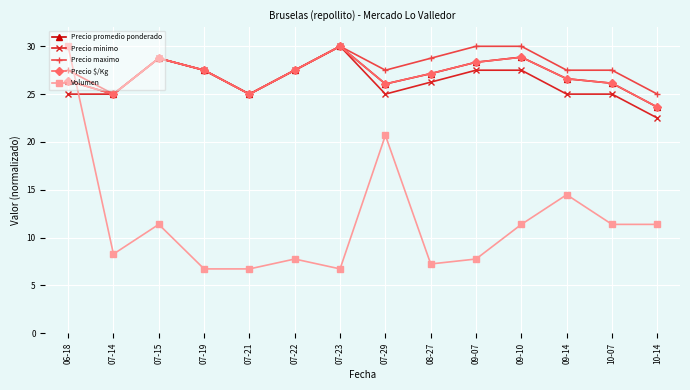

What is the average value of the Precio $/Kg series?

26.9